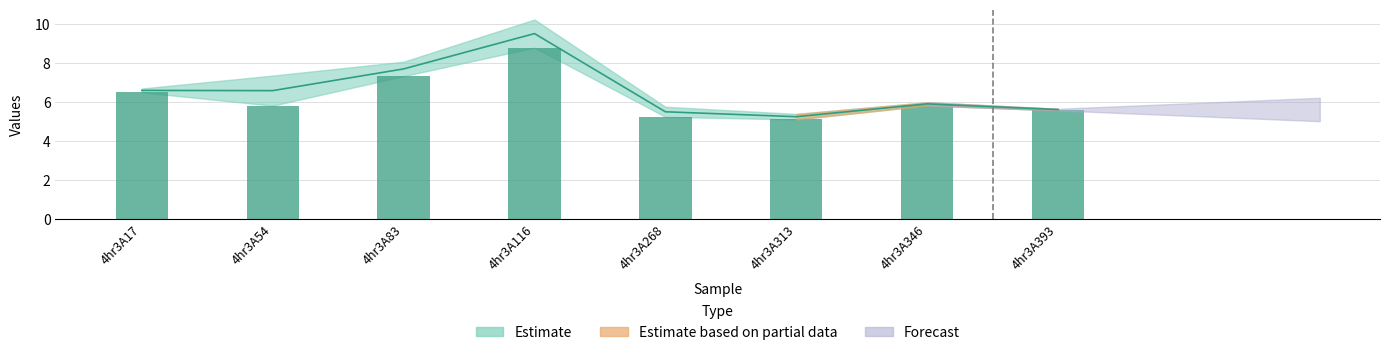

Rank the categories by value from lowest to highest.

4hr3A313, 4hr3A268, 4hr3A393, 4hr3A54, 4hr3A346, 4hr3A17, 4hr3A83, 4hr3A116